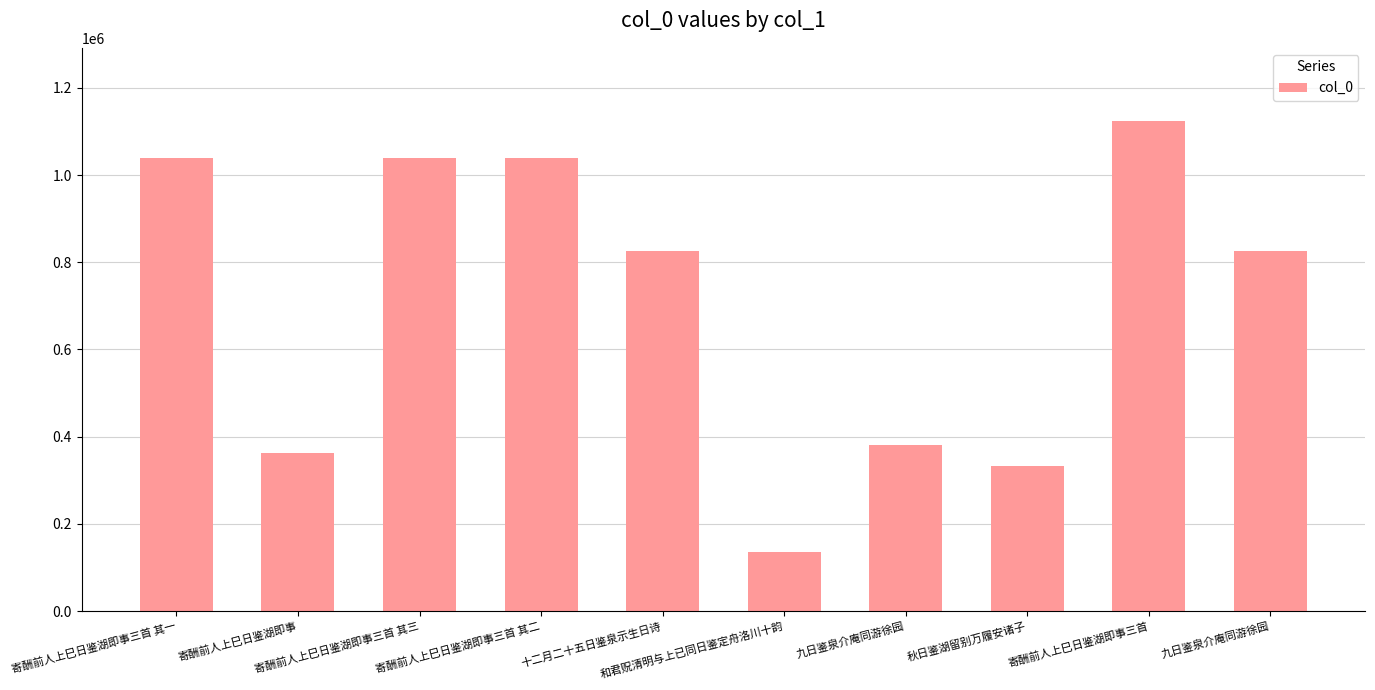

Does the chart contain any negative values?

No